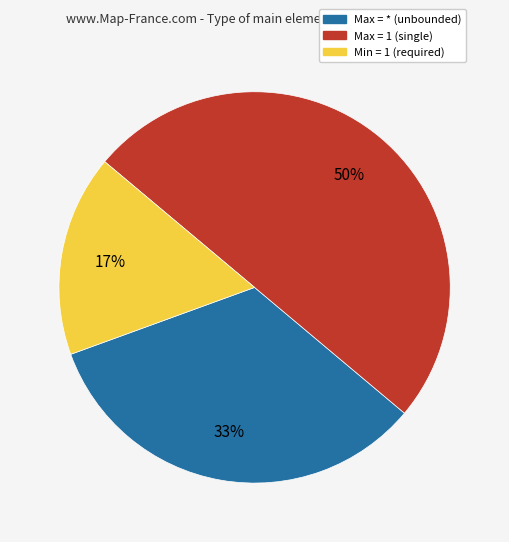

To the nearest percent, what is the difference between the largest and smallest slice percentages?

33%